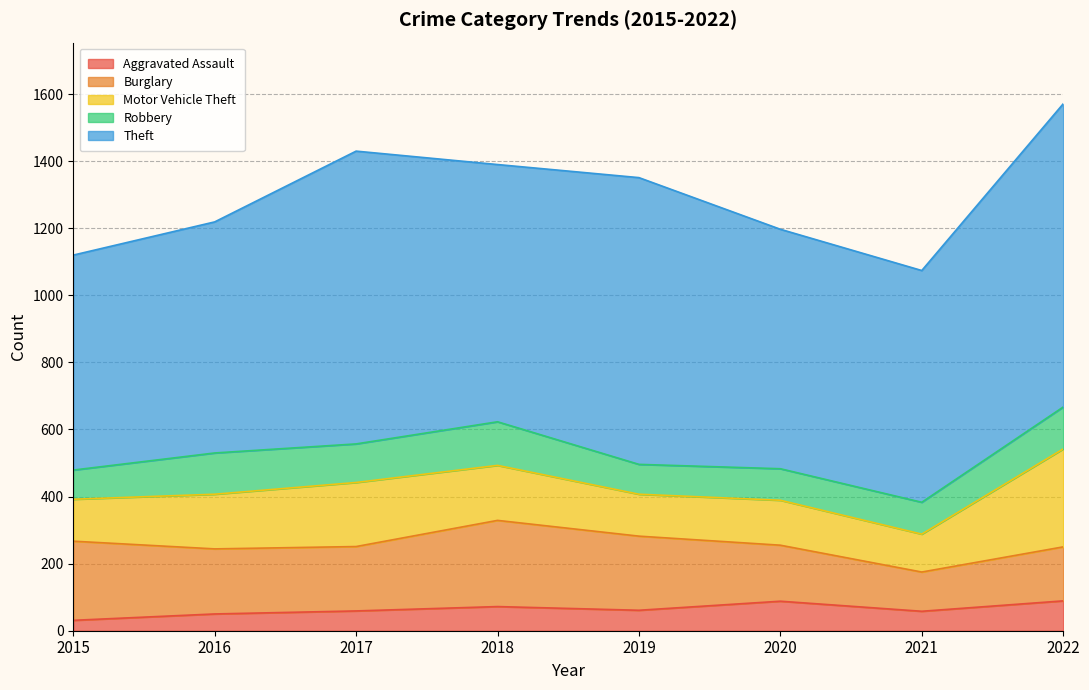

What is the highest value of the Aggravated Assault series?

89